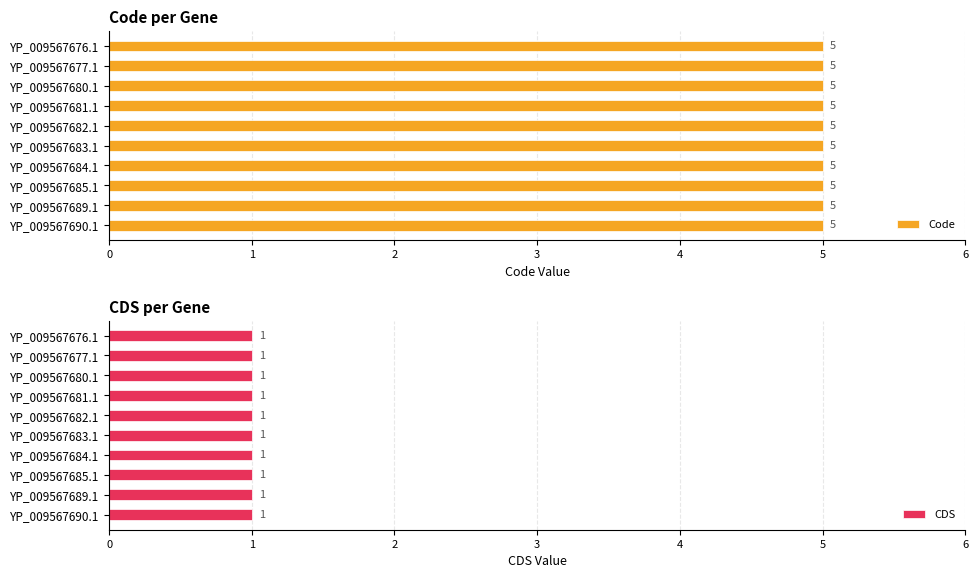

Is it true that CDS equals 0 at YP_009567690.1?

False